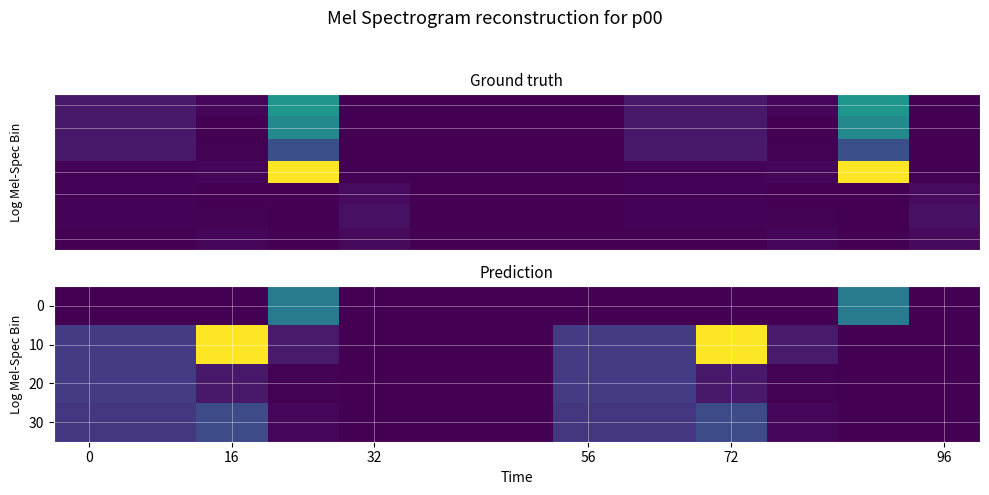

What is the sum of all 0 values?

0.8